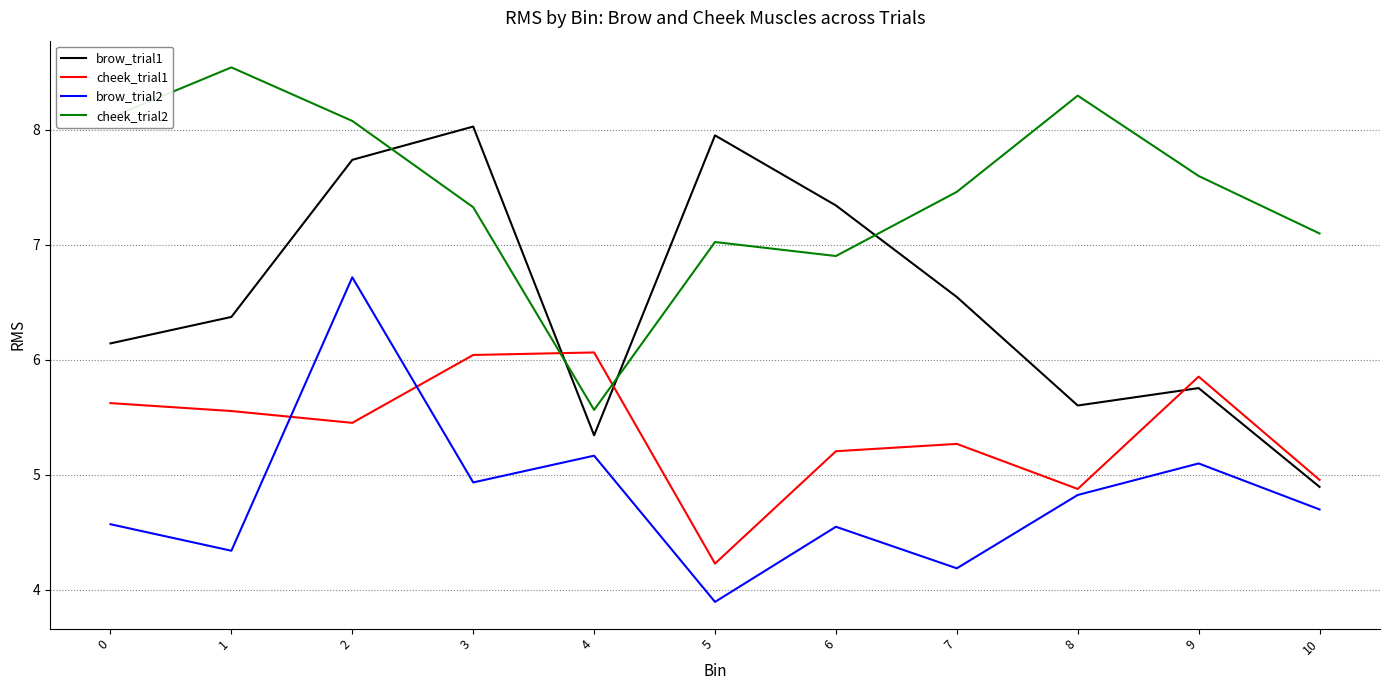

At 1, list the series in order from largest to smallest.

cheek_trial2, brow_trial1, cheek_trial1, brow_trial2